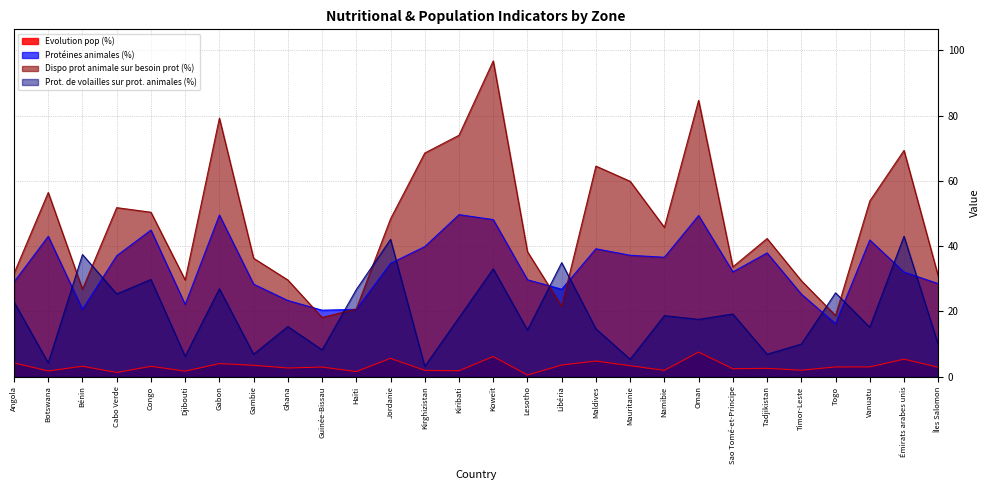

How many times do Protéines animales (%) and Dispo prot animale sur besoin prot (%) cross each other?

4